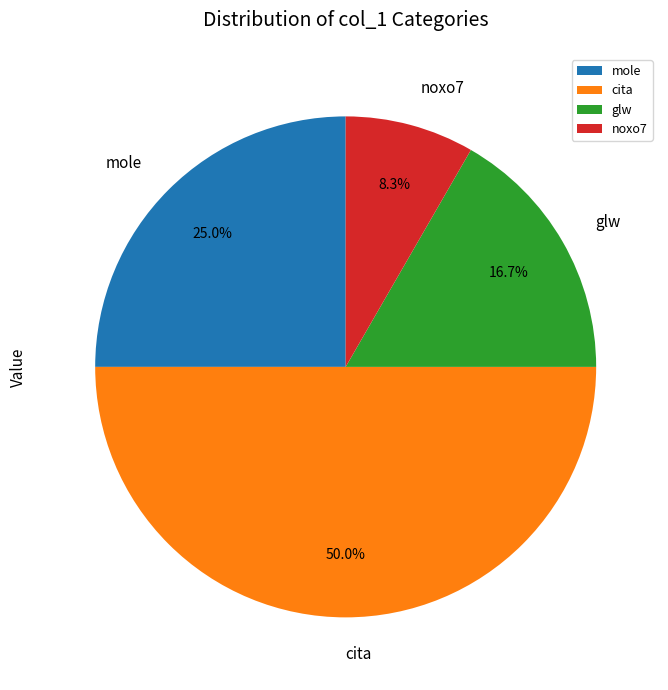

Approximately how many times larger is the value at cita compared to noxo7?

6.0